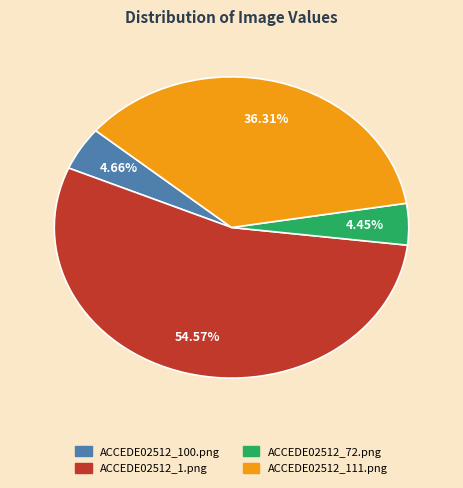

To the nearest percent, what percentage of the pie is ACCEDE02512_100.png?

5%